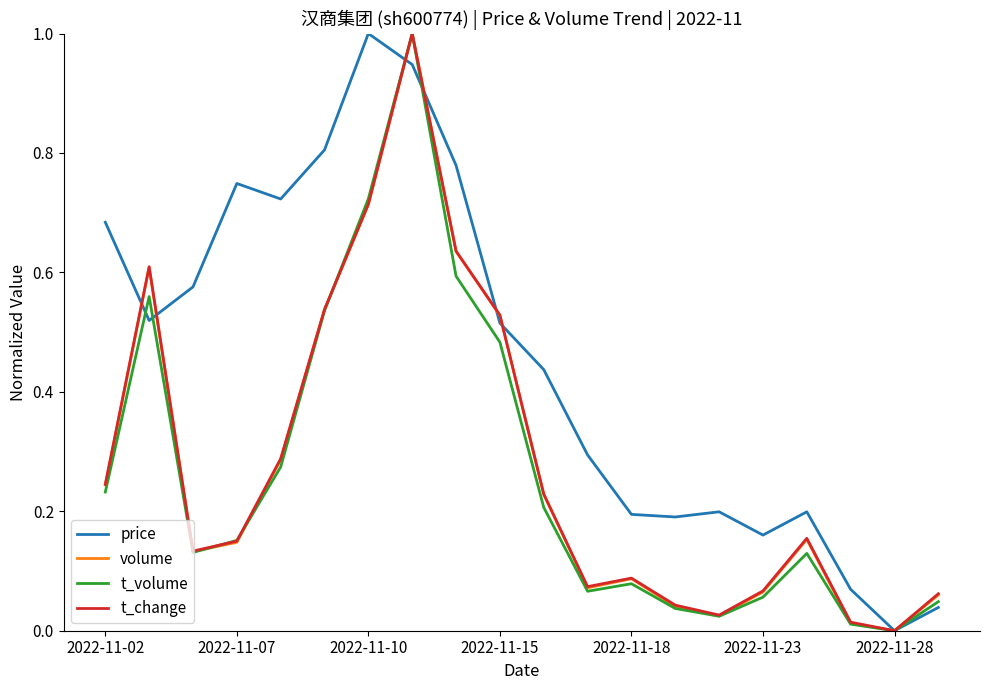

What is the highest value of the volume series?

1.0